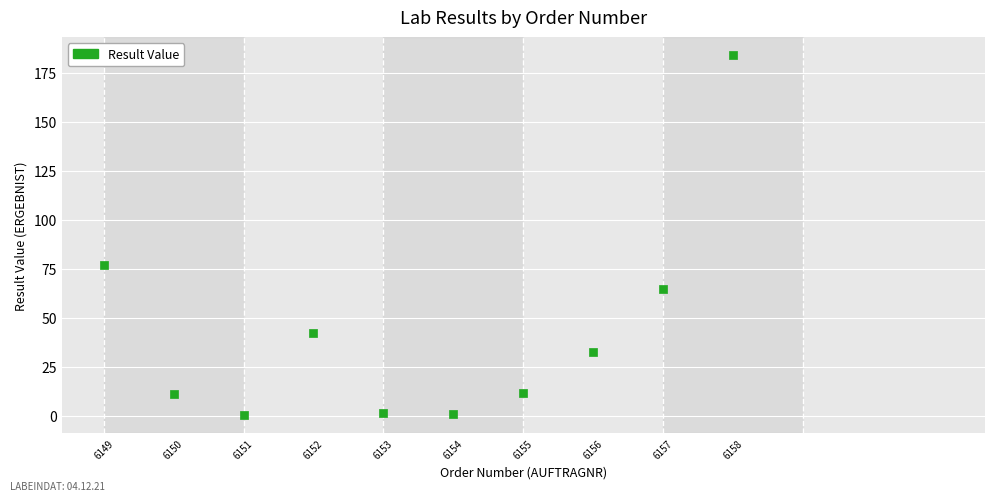

What is the range of Y values (max minus min)?

183.7